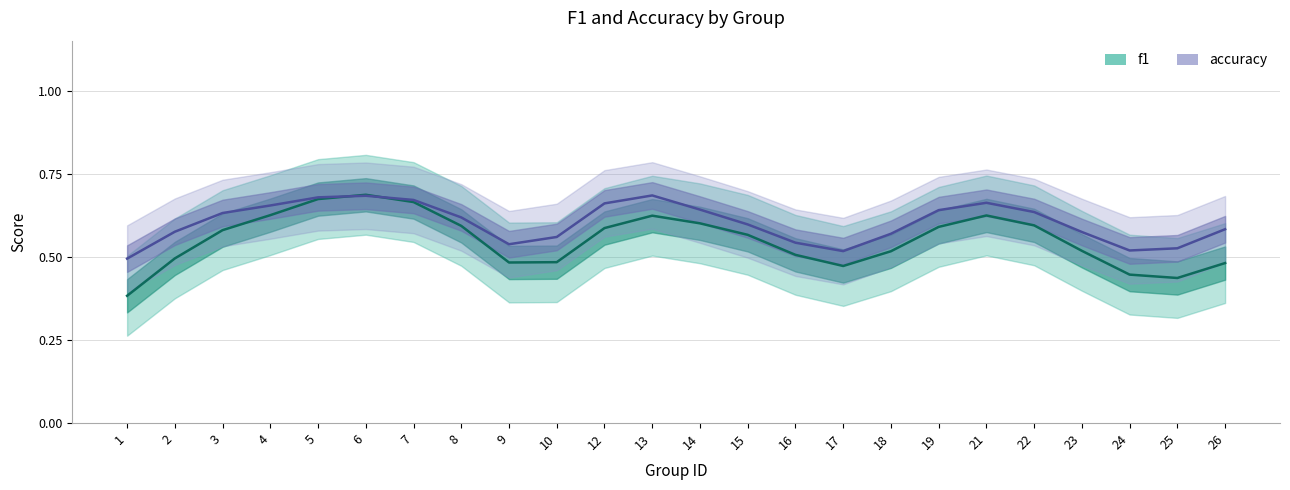

At which category does f1 reach its first local valley?

9